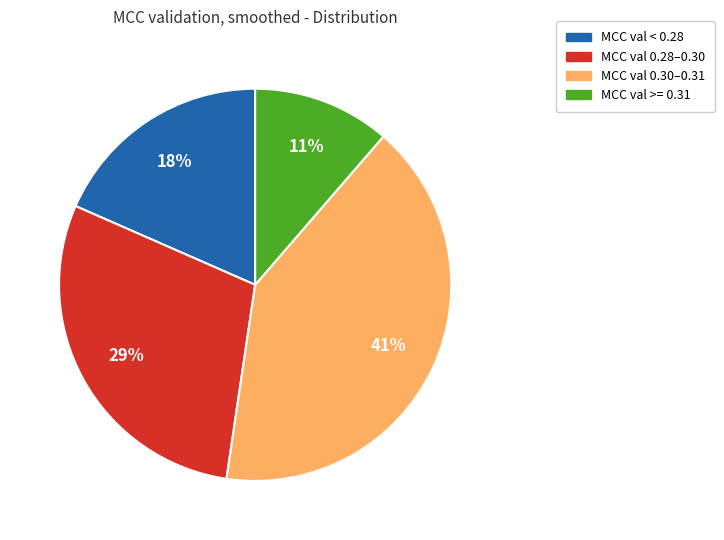

What is the smallest slice in the pie chart?

MCC val >= 0.31